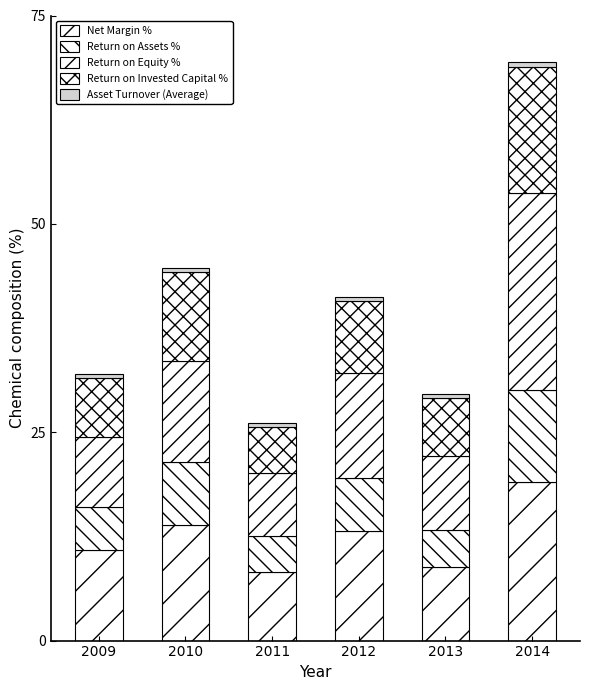

How many categories are shown in the chart?

6